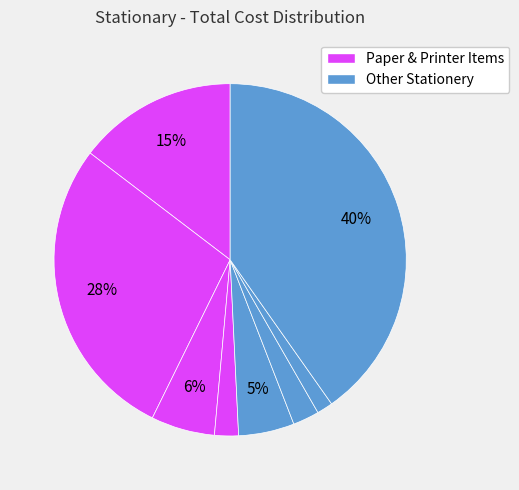

How many segments does this pie chart have?

8